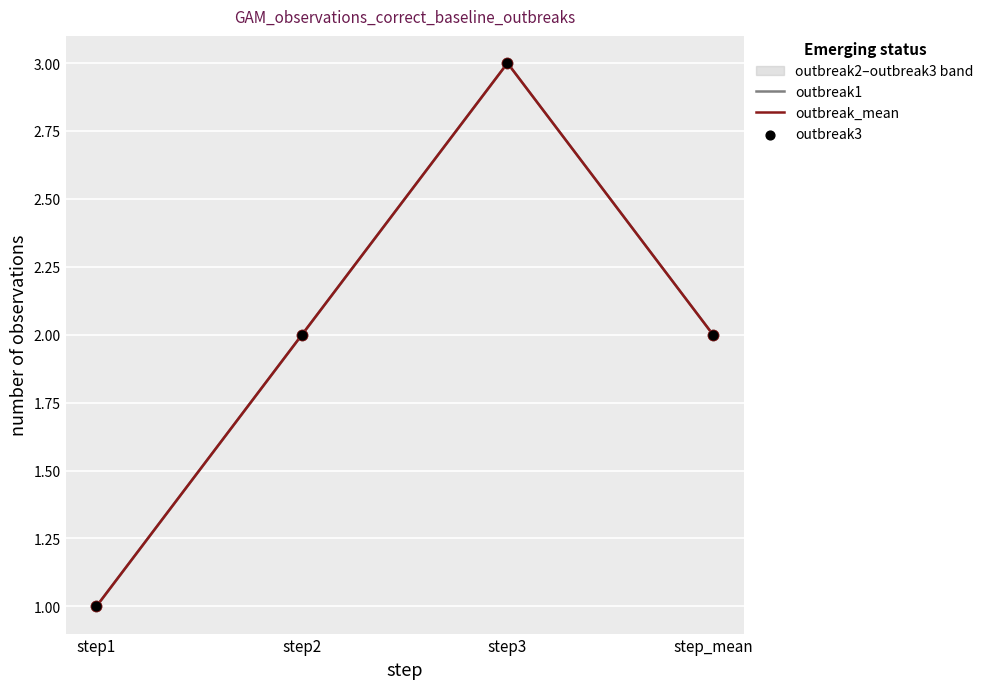

Is the value of outbreak_mean at step3 greater than the value of outbreak3 at step_mean?

Yes